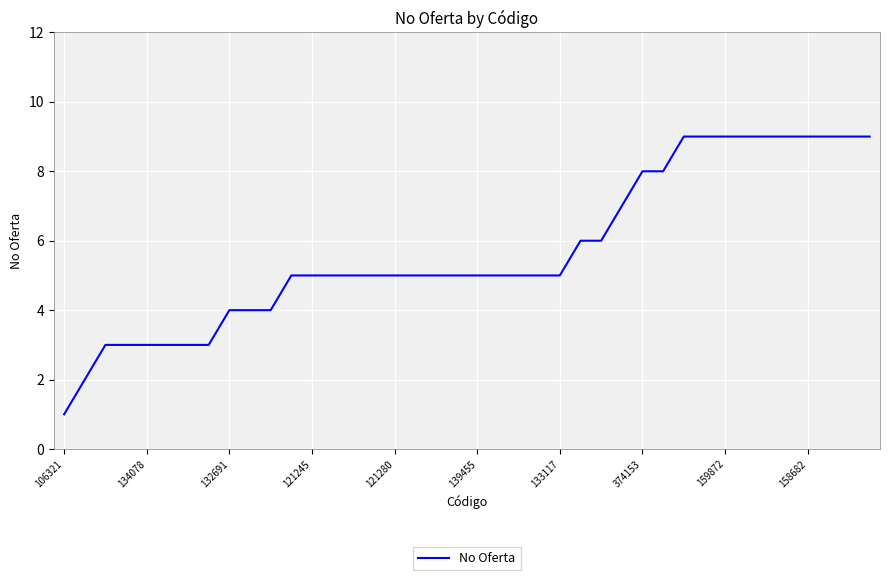

Reading left to right, extract all data points from this chart.

1	2	3	3	3	3	3	3	4	4	4	5	5	5	5	5	5	5	5	5	5	5	5	5	5	6	6	7	8	8	9	9	9	9	9	9	9	9	9	9